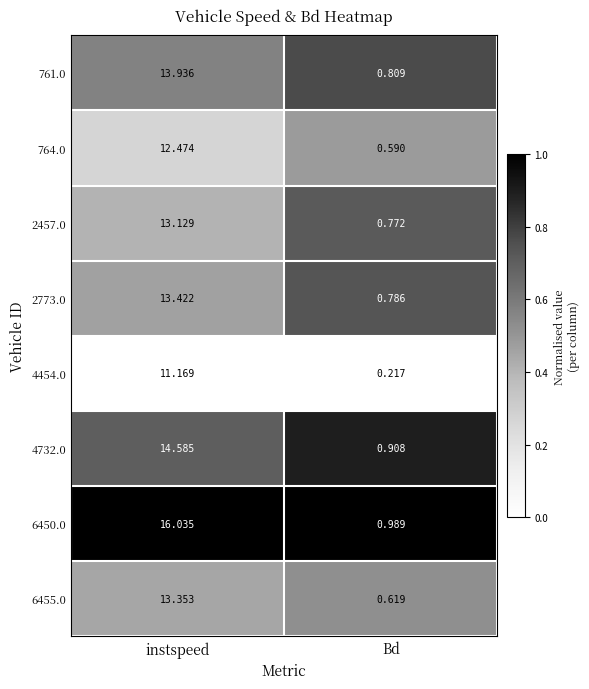

At which label does 6455.0 reach its peak?

instspeed